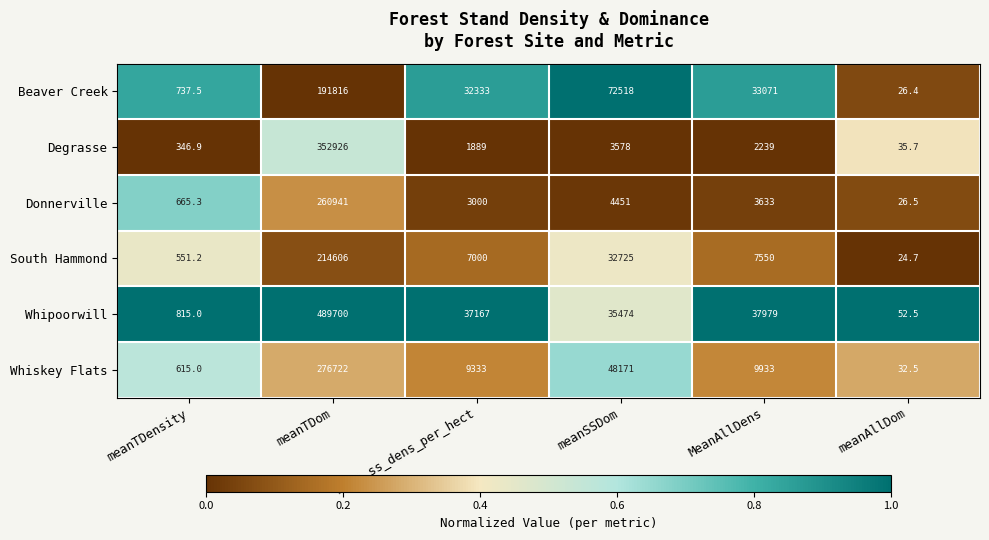

What is the spread (max minus min) of values at mean_ss_dens_per_hect?

35278.0